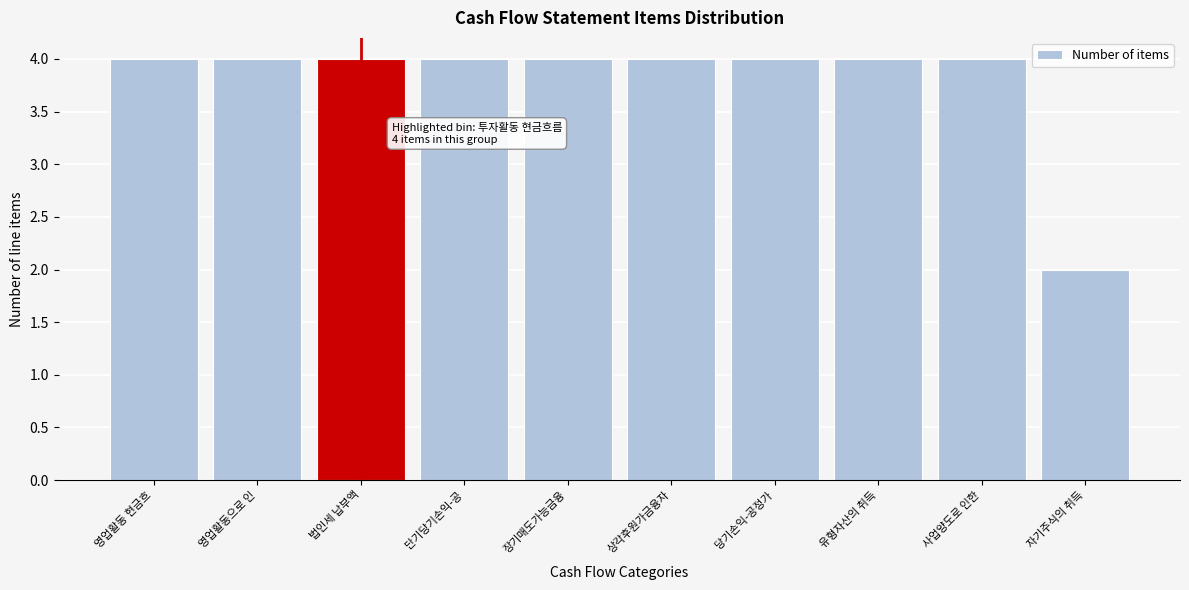

Reading right to left, transcribe all the data shown in this chart.

자기주식의 취득=2	사업양도로 인한=4	유형자산의 취득=4	당기손익-공정가=4	상각후원가금융자=4	장기매도가능금융=4	단기당기손익-공=4	법인세 납부액=4	영업활동으로 인=4	영업활동 현금흐=4